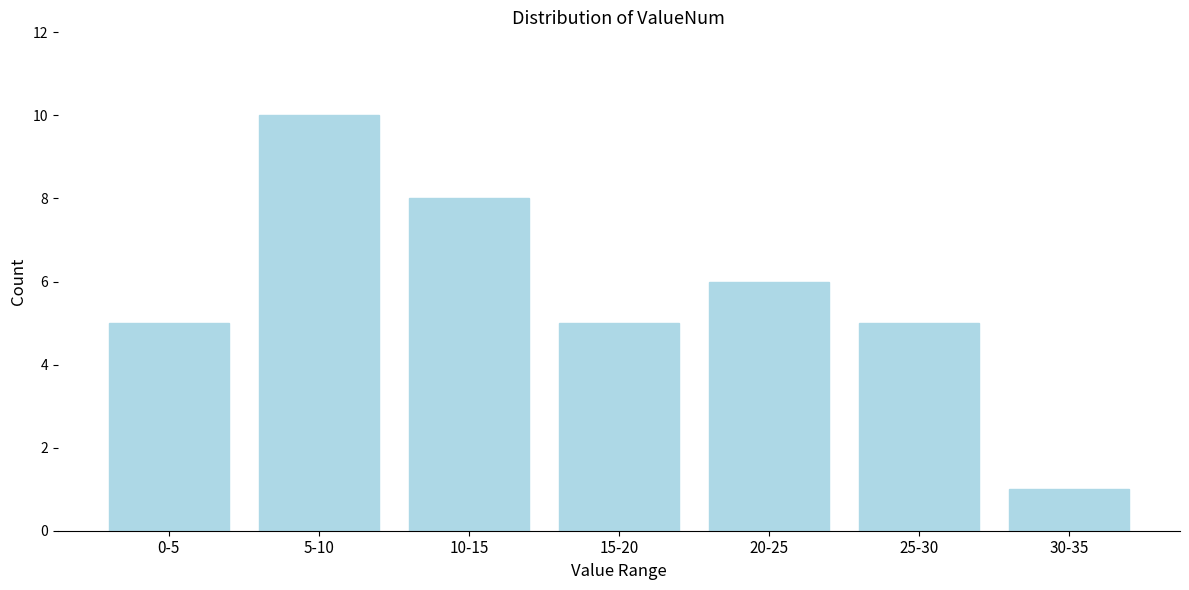

Reading left to right, transcribe all the data shown in this chart.

0-5=5	5-10=10	10-15=8	15-20=5	20-25=6	25-30=5	30-35=1